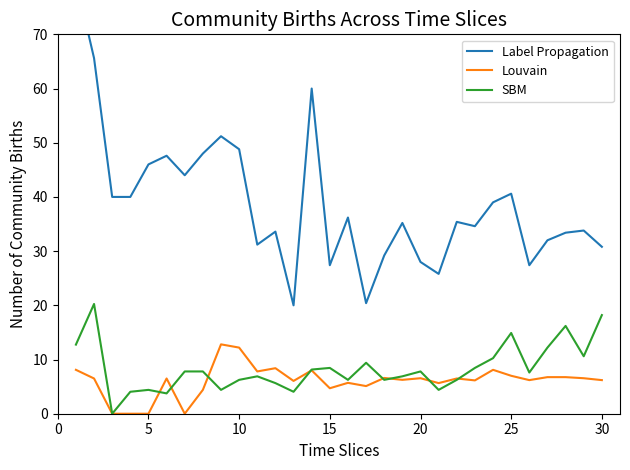

True or false: Label Propagation and Louvain intersect in this chart.

False